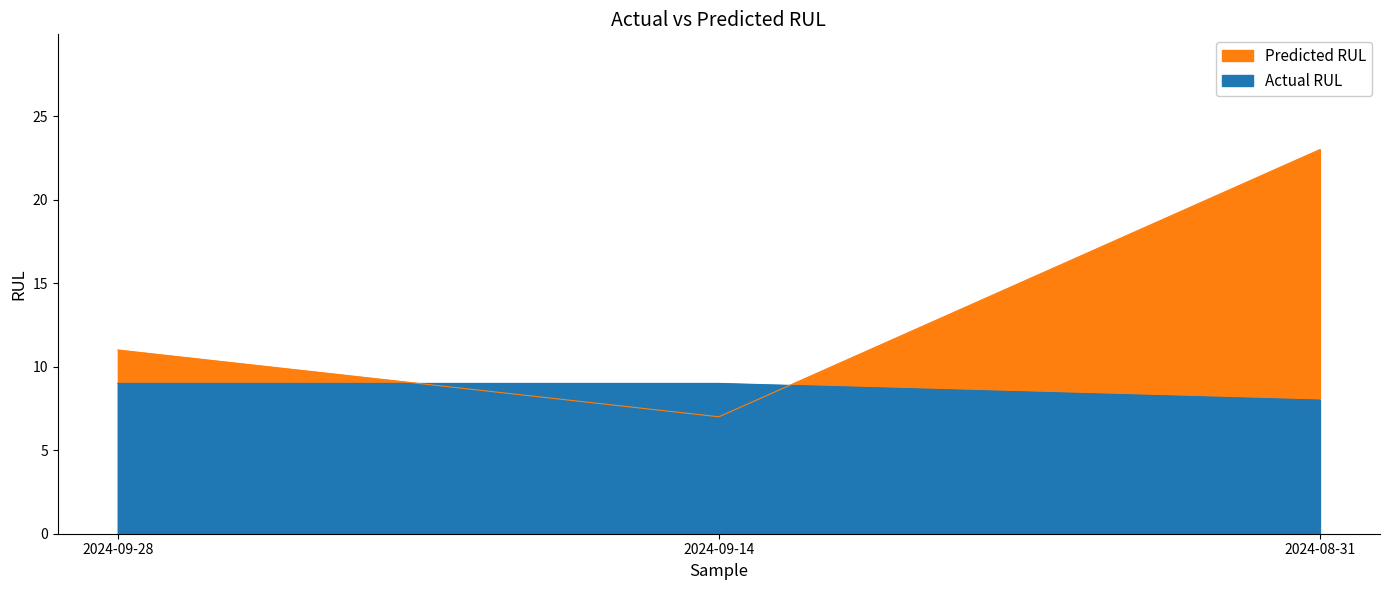

What is the label of the 3rd point from the left?

2024-08-31